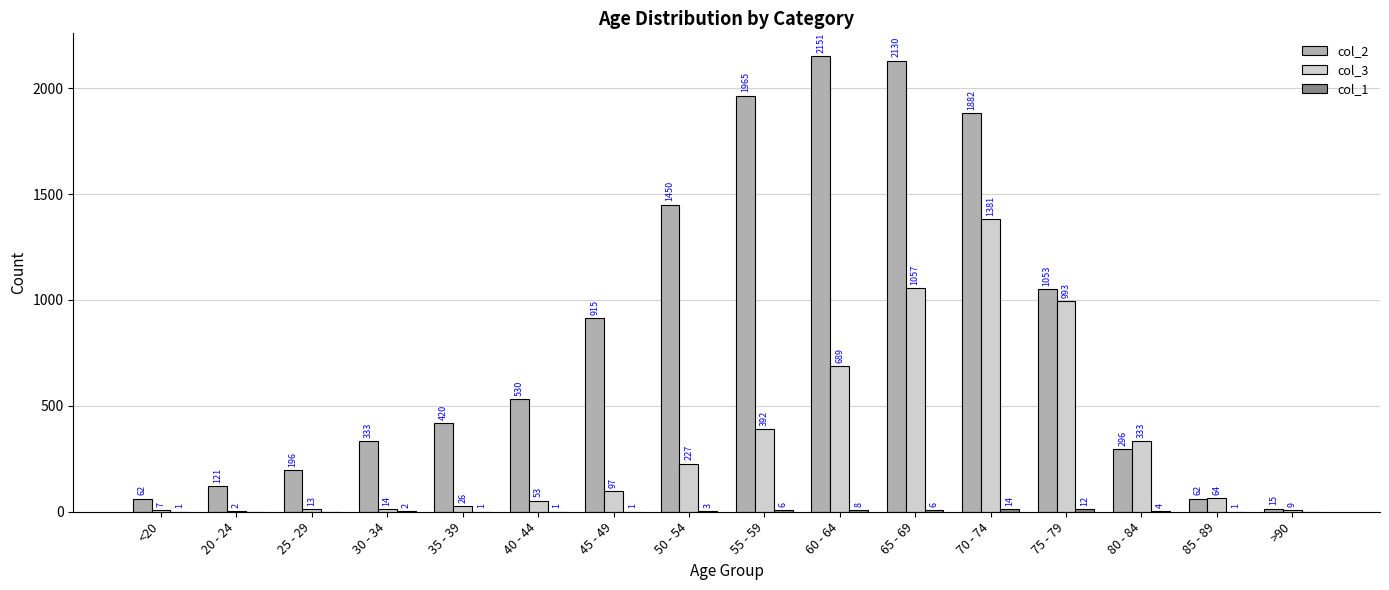

How many categories are shown in the chart?

16